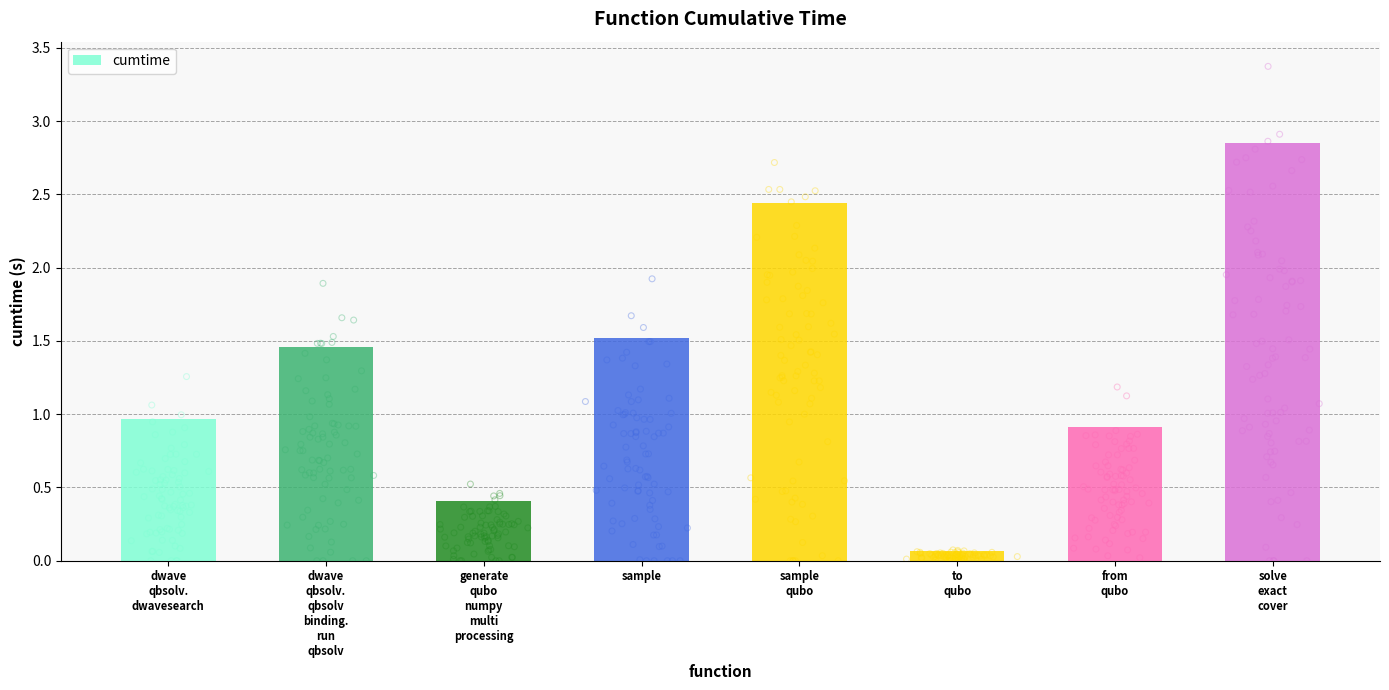

Which has a higher value, sample
qubo or generate
qubo
numpy
multi
processing?

sample
qubo